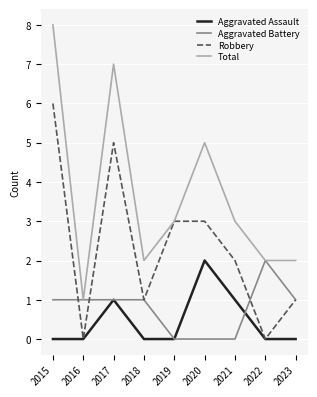

What is the sum of all Robbery values?

21